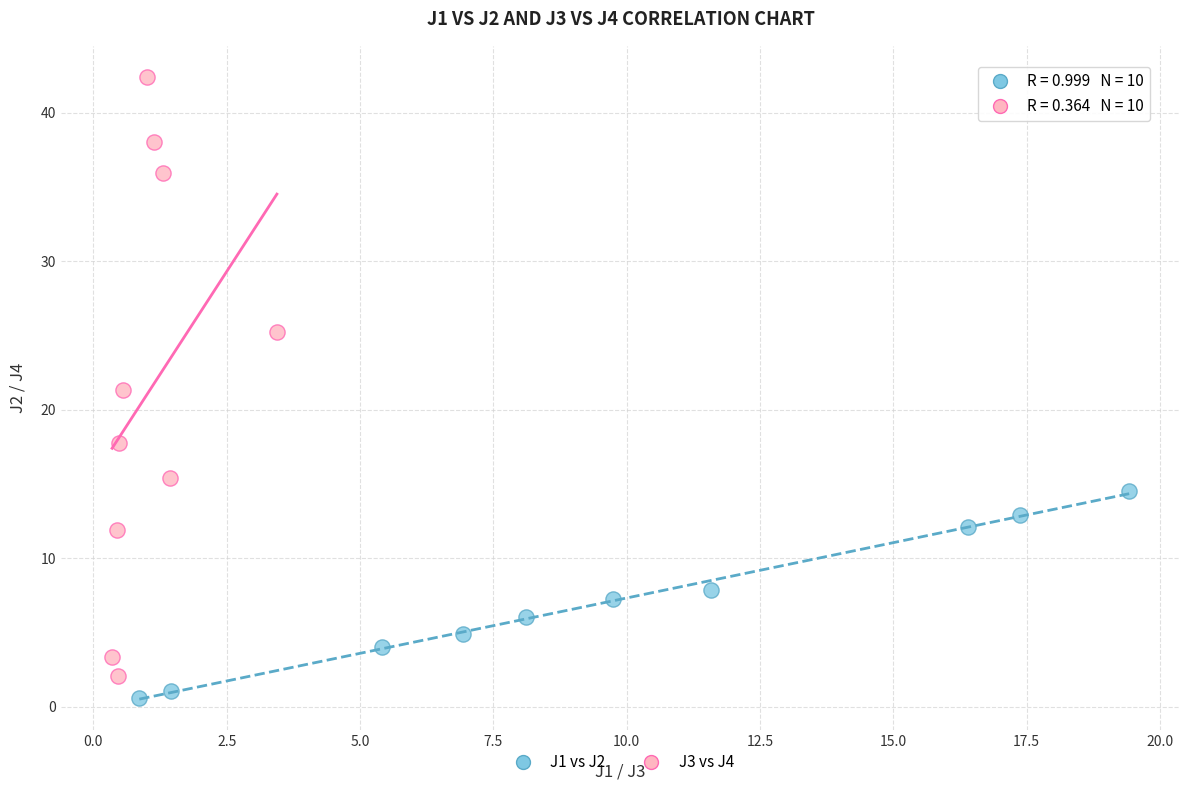

Which series contains the lowest Y value?

J1 vs J2